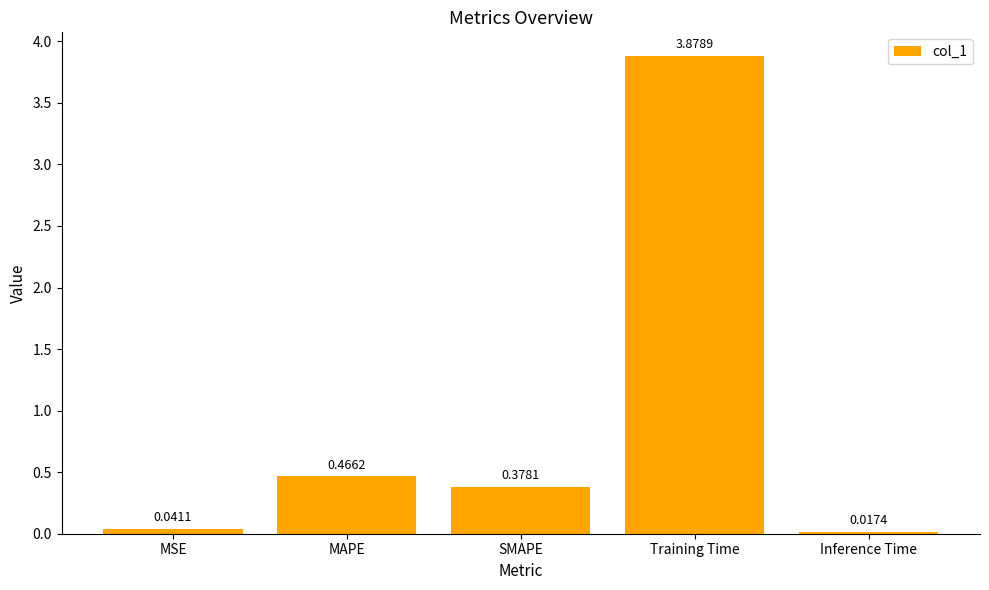

List the labels in order of value, smallest first.

Inference Time, MSE, SMAPE, MAPE, Training Time